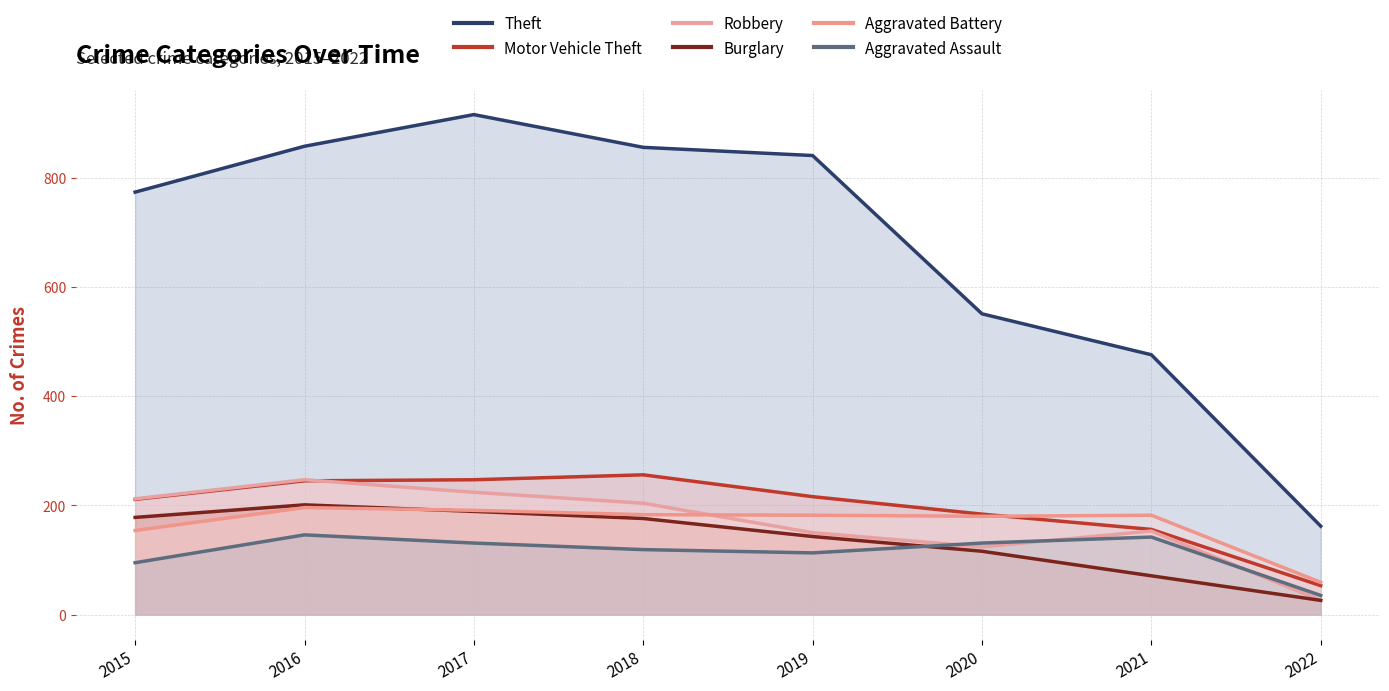

Where is the first local minimum for Robbery?

2020